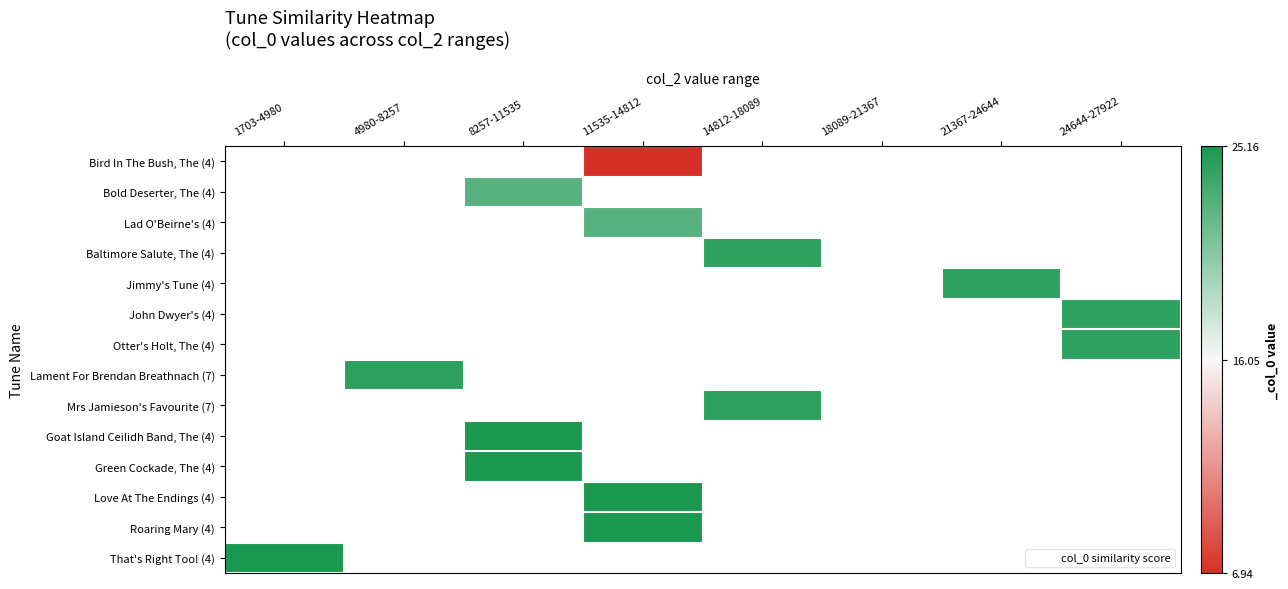

What is the approximate value of Baltimore Salute, The (4) at 14812-18089?

24.3